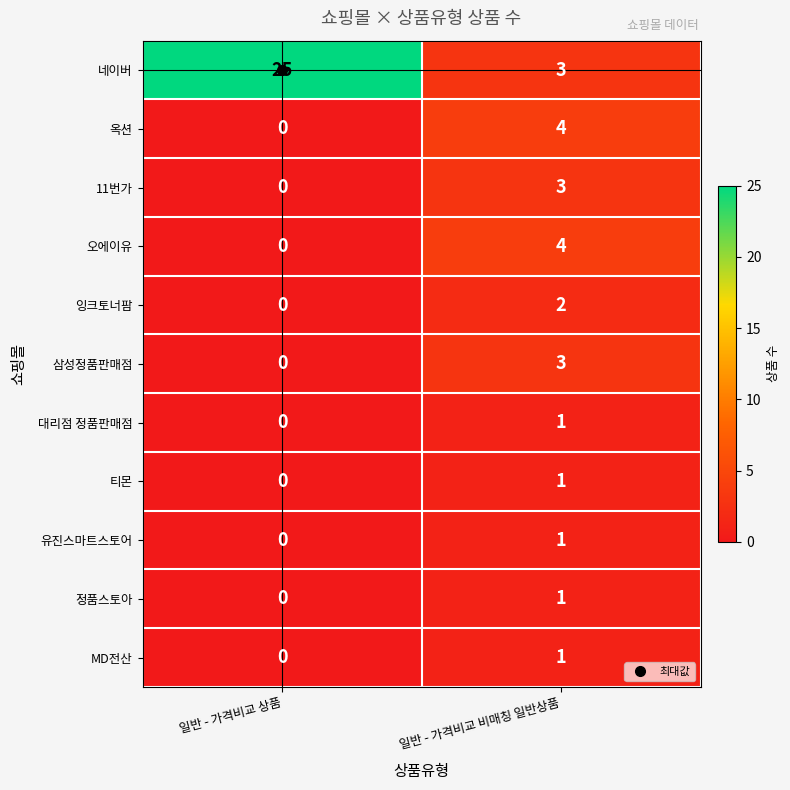

At which category is the sum across all series the highest?

일반 - 가격비교 상품